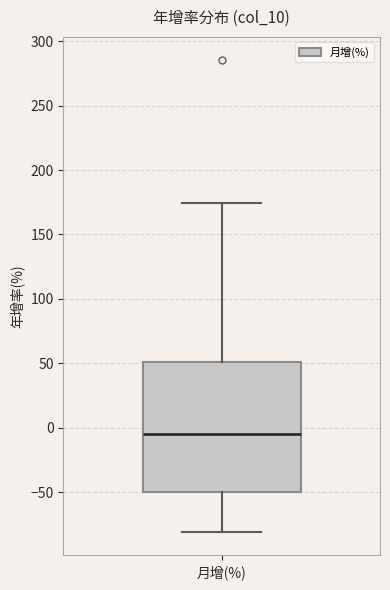

Transcribe this box plot: give where the median line is, the range the box spans, and where the two whiskers end, as read against the y-axis. The values are not printed on the chart, so give them approximately, as read against the axis.

median -5, box -50 to 50, whiskers -80 to 175